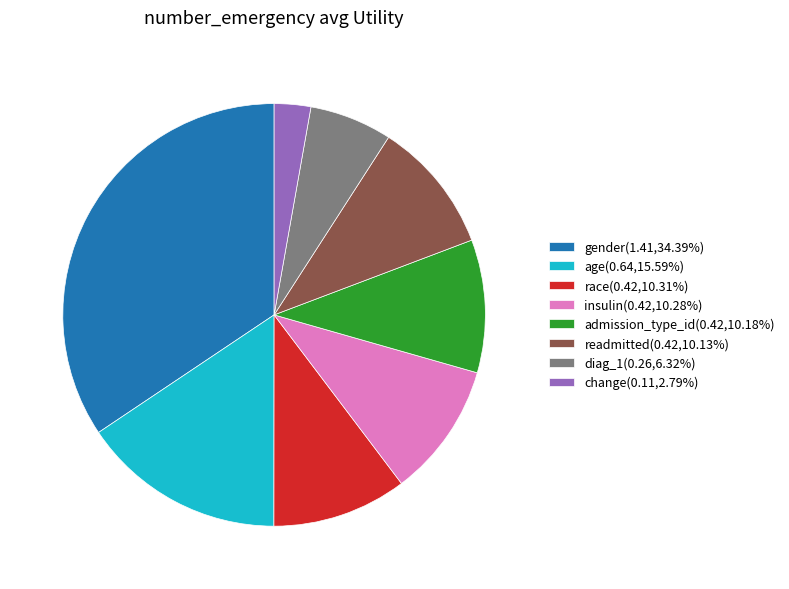

The admission_type_id slice represents 1% of the pie. True or false?

False